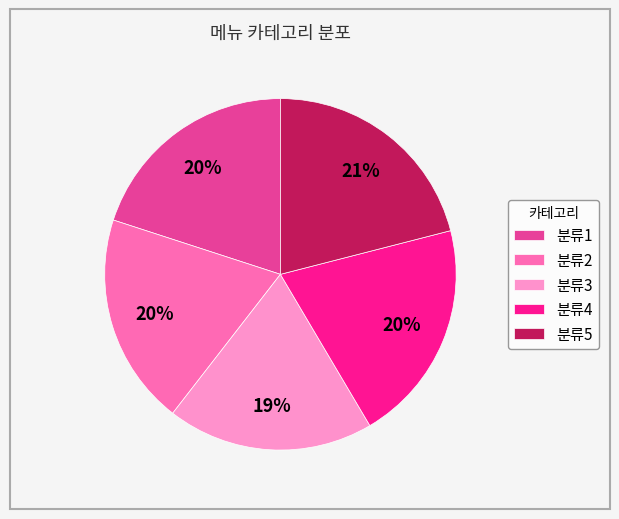

To the nearest percent, what is the difference between the largest and smallest slice percentages?

2%